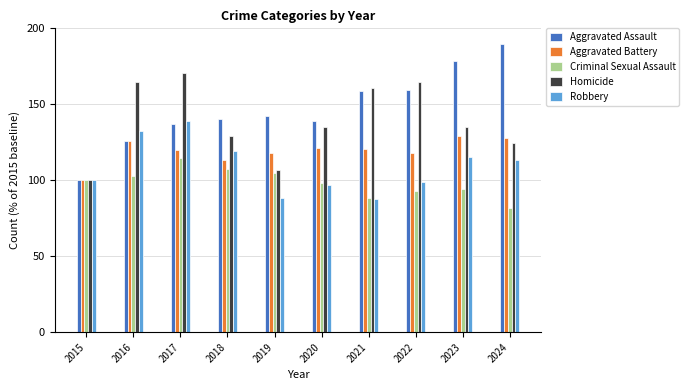

What is the difference between the Aggravated Battery values at 2017 and 2015?

20.1